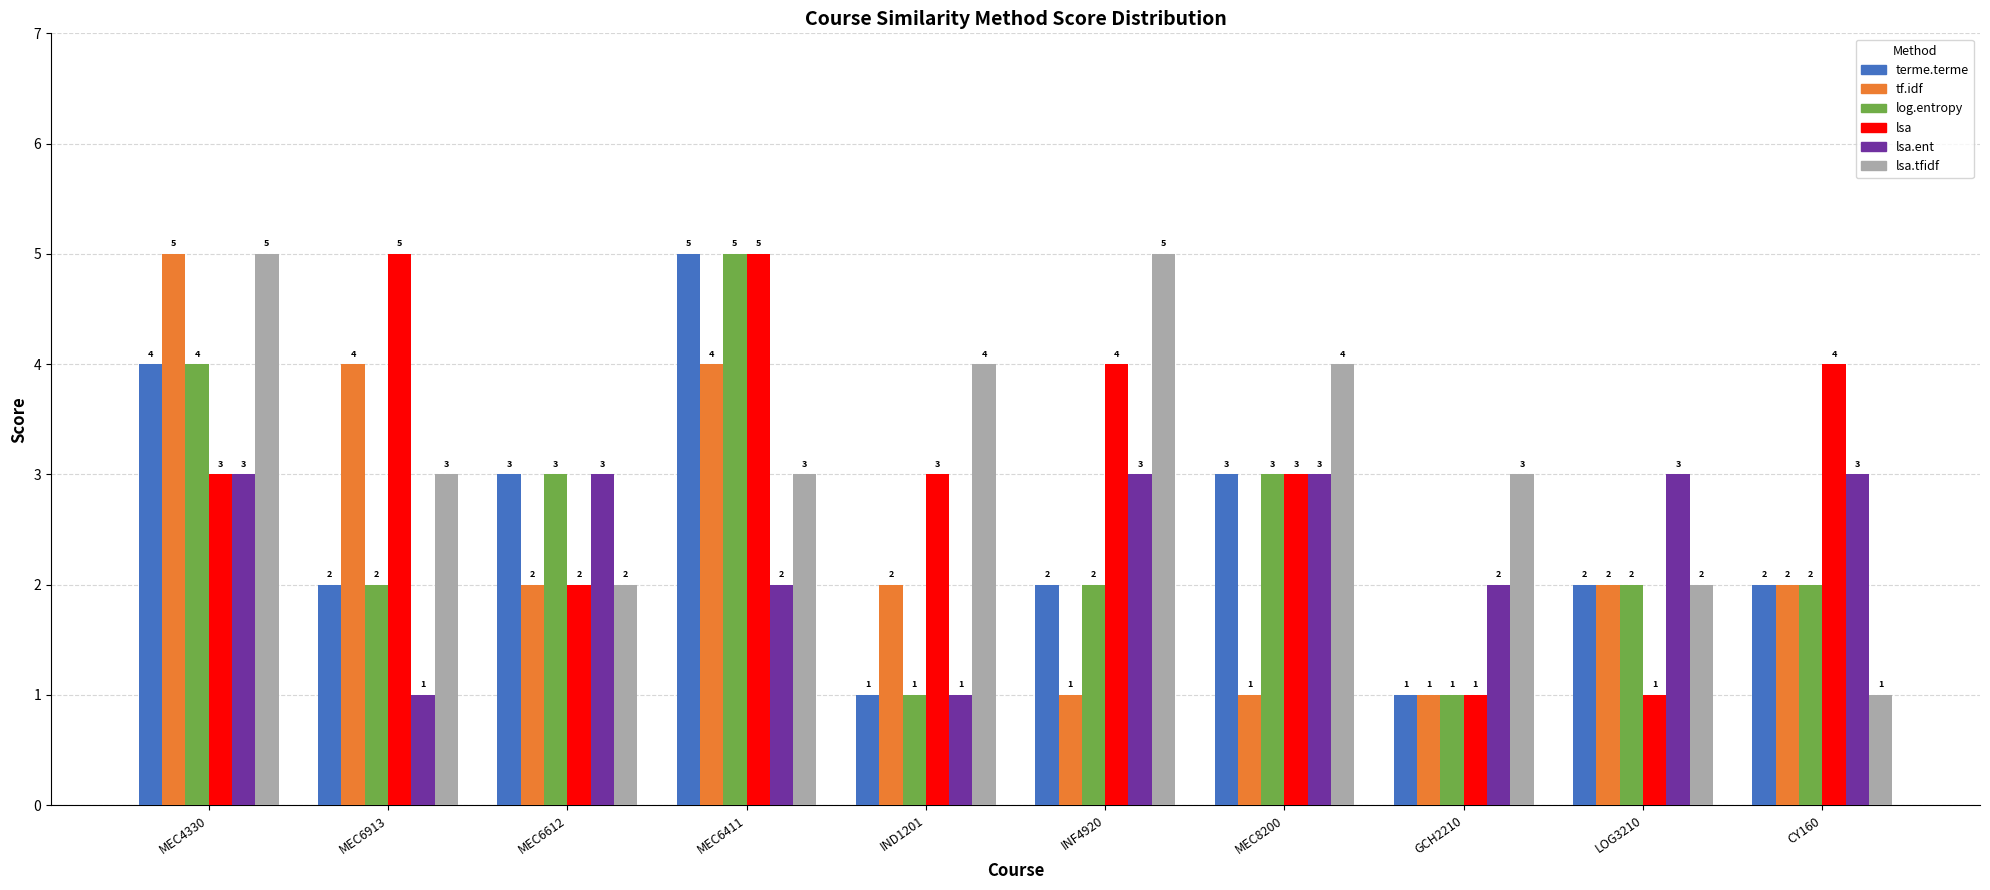

True or false: terme.terme has a value of 1 at MEC6612.

False